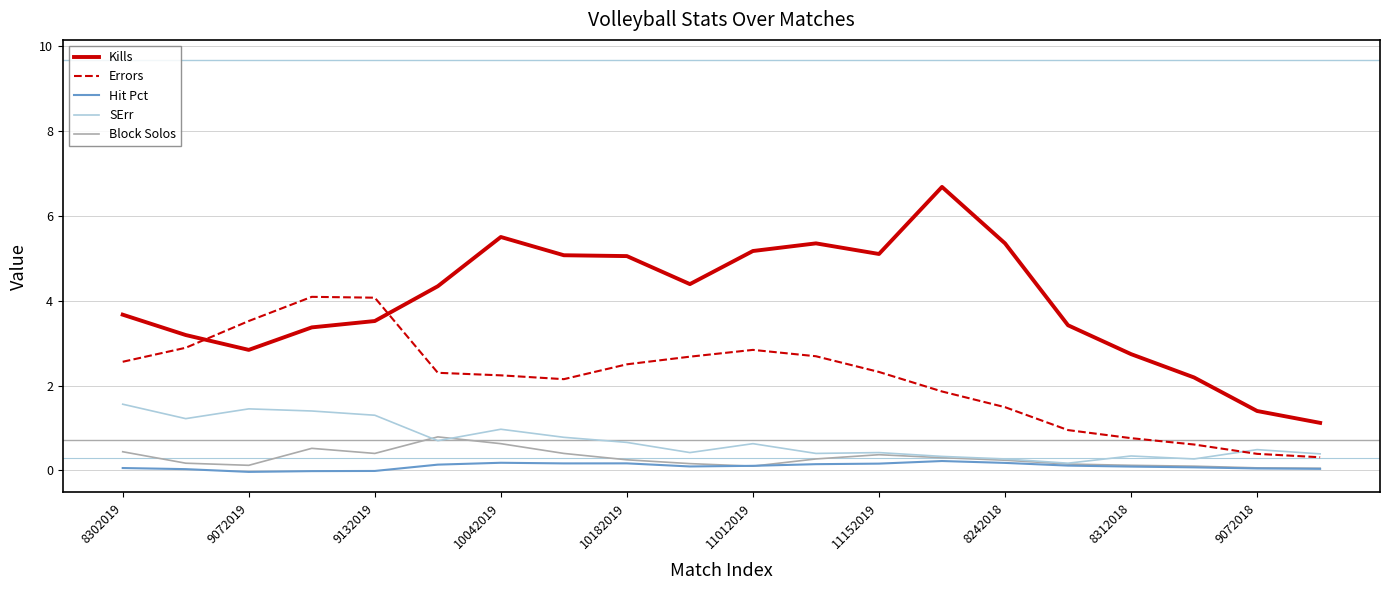

What are all the series names shown in the legend?

Kills, Errors, Hit Pct, SErr, Block Solos